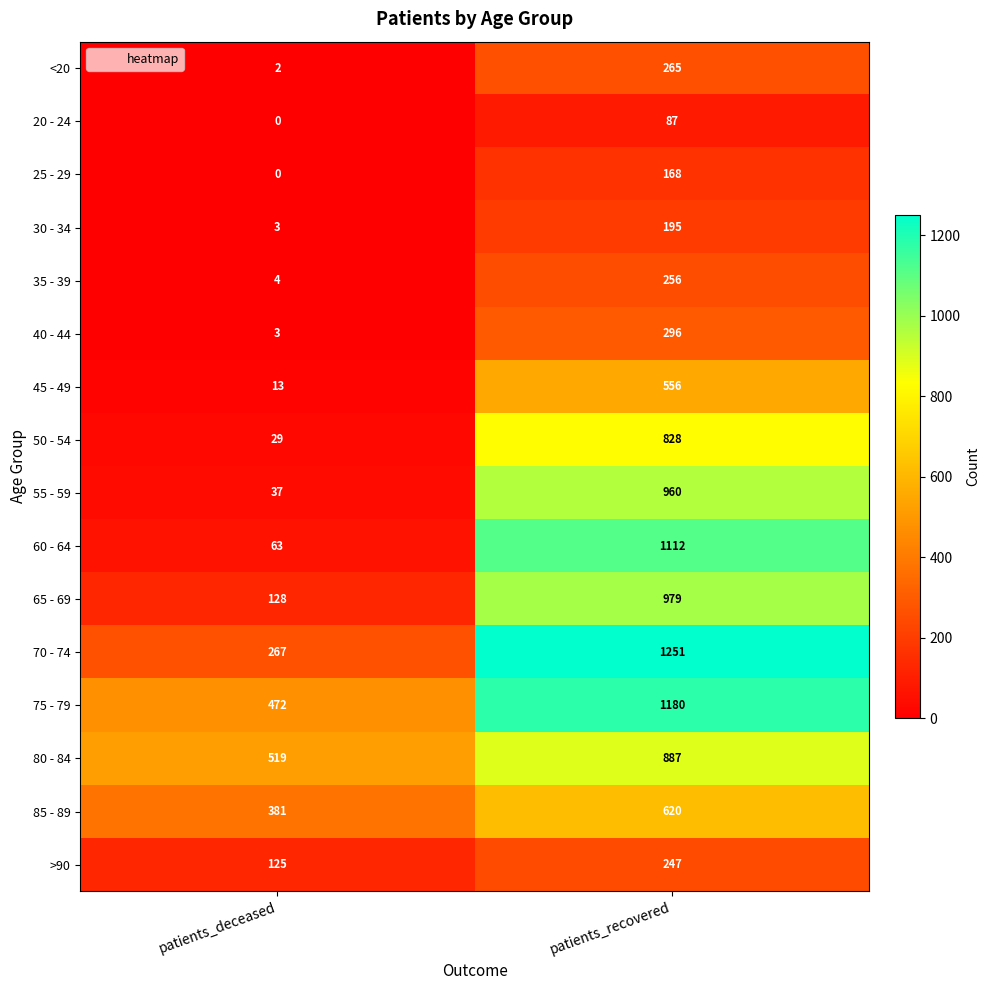

Which label corresponds to the largest value in the chart?

patients_recovered